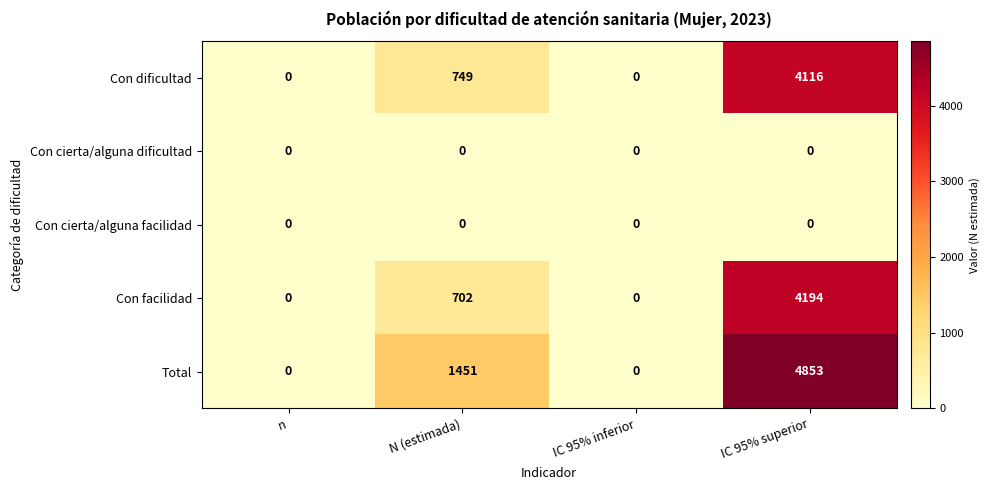

At which category does the chart reach its peak across all series?

IC 95% superior